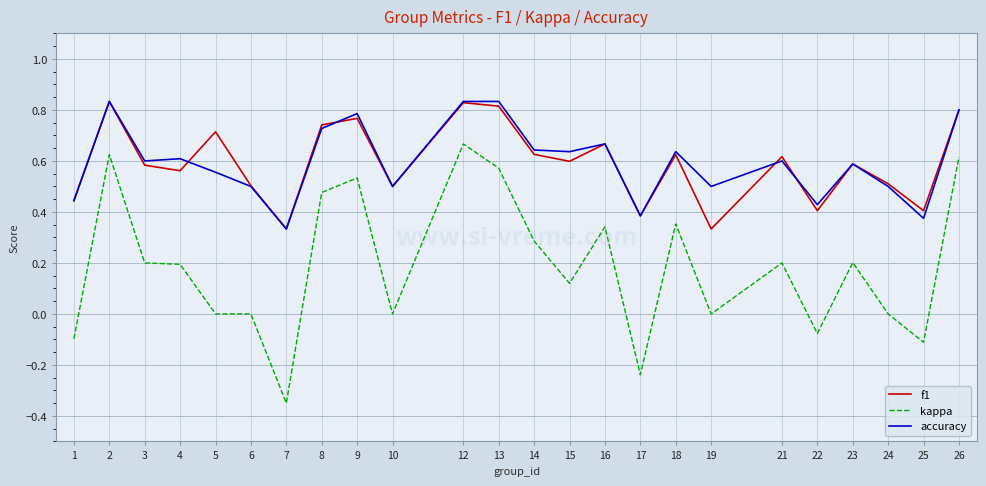

What is the total value across all series at 26?

2.2